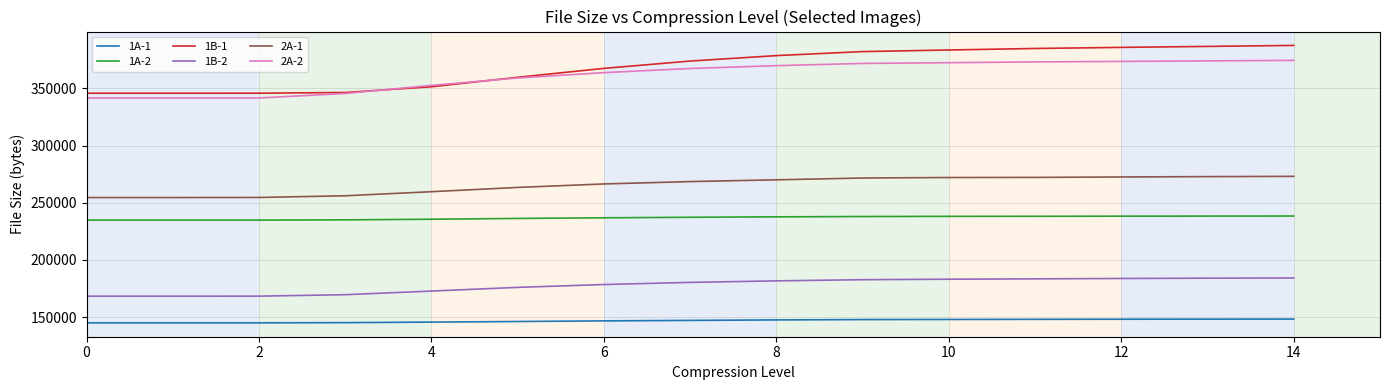

What is the smallest value displayed?

145097